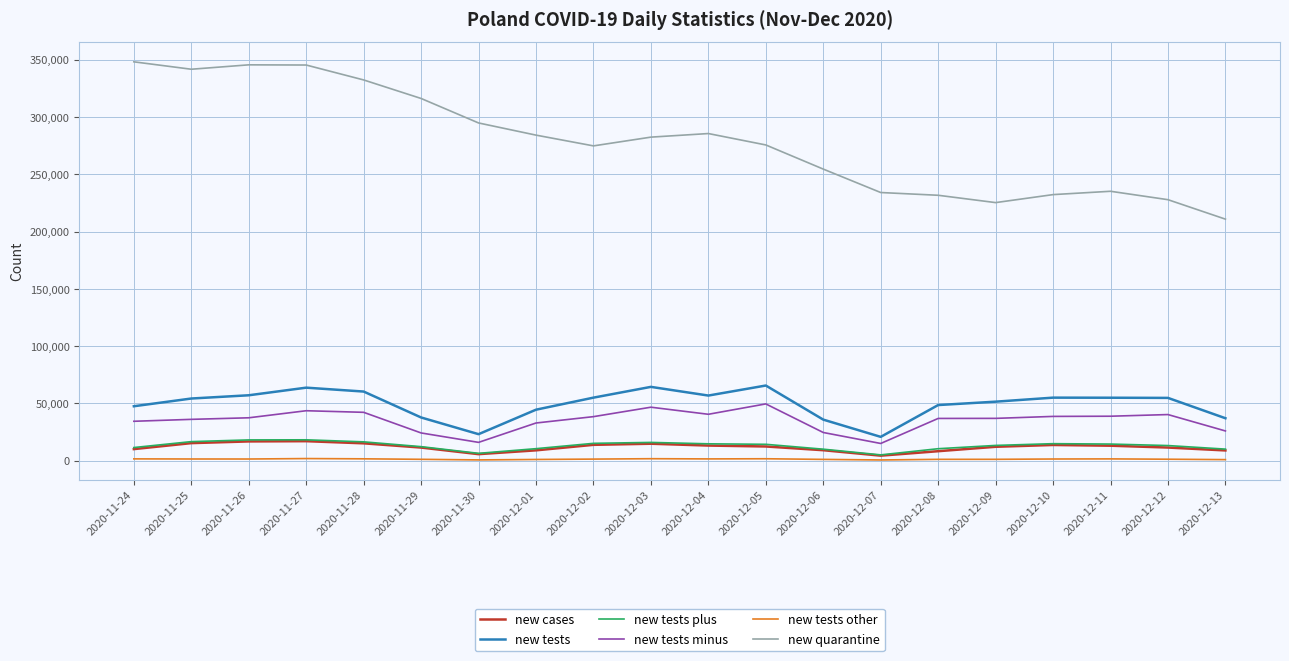

Which series has the largest range (max minus min)?

new quarantine